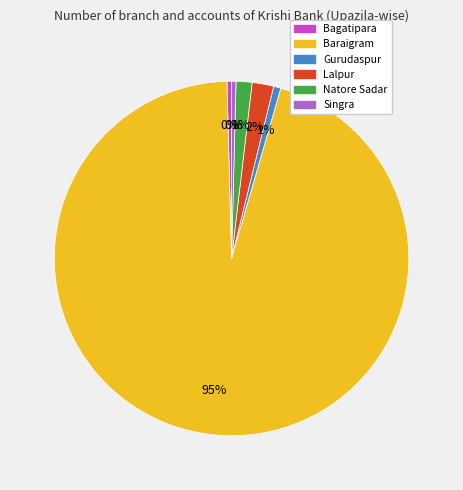

Is the sum of Baraigram and Lalpur greater than half?

Yes